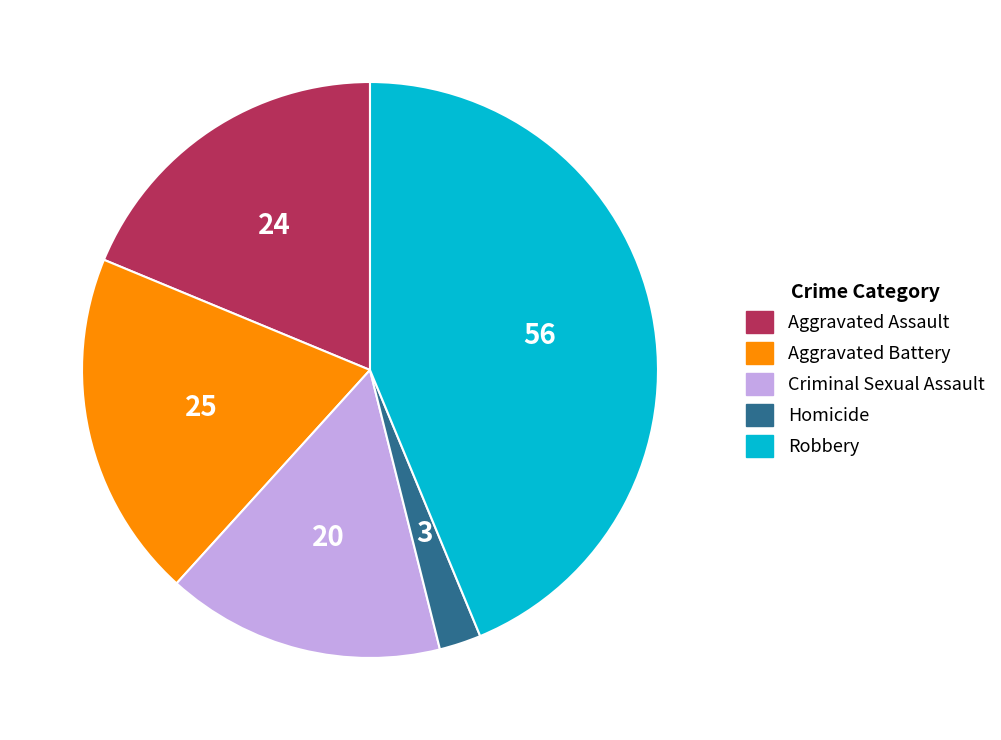

Is the sum of Aggravated Assault and Aggravated Battery greater than half?

No